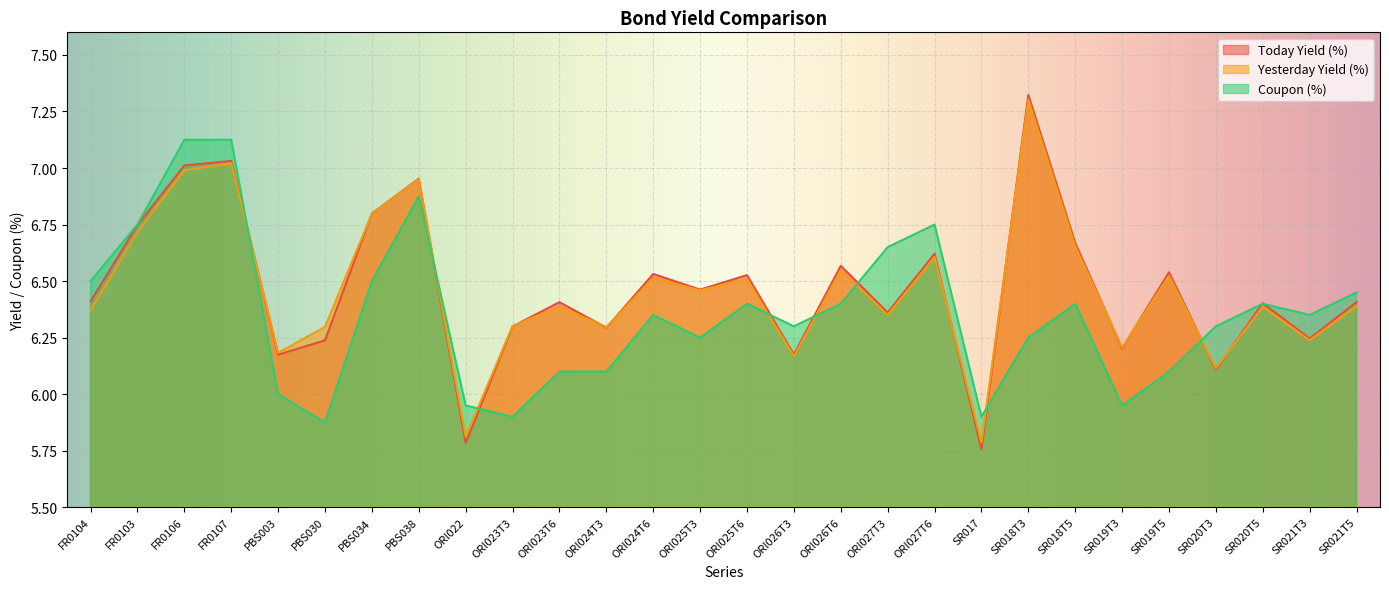

True or false: Coupon (%) has more than 2 points higher than both neighbors.

True